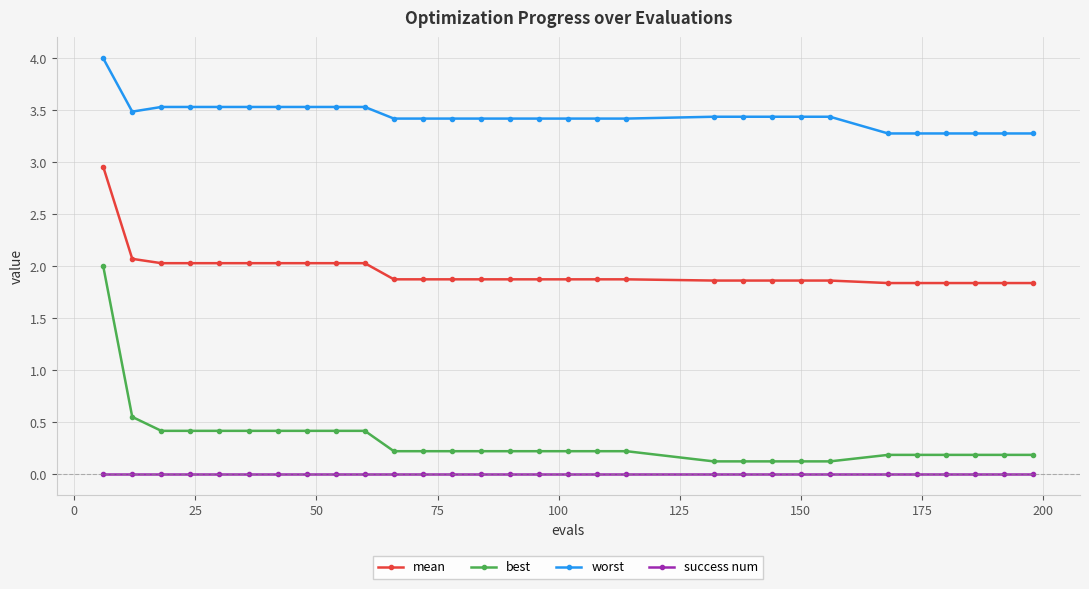

What is the maximum value shown in the chart?

4.0